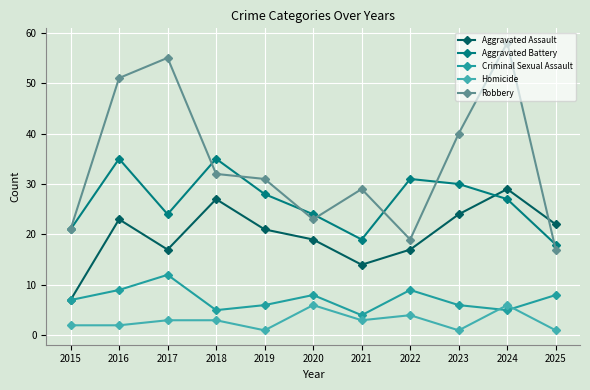

How many Homicide values are between 1 and 4?

9